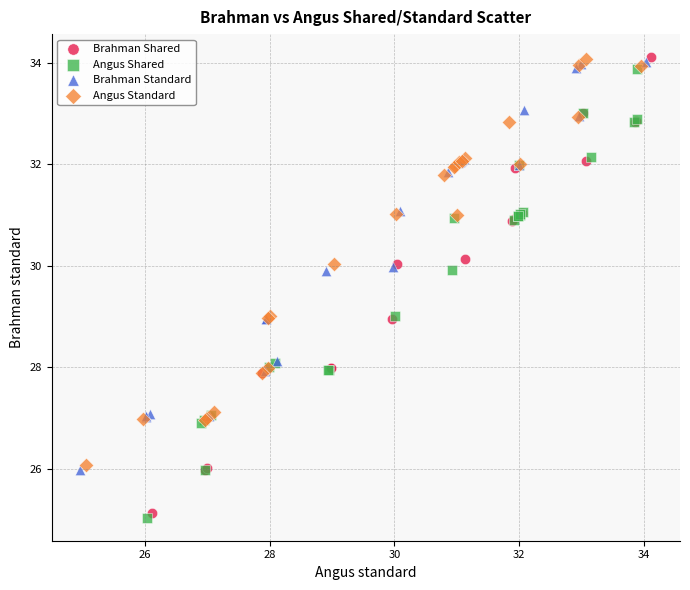

Which series has the widest spread of Y values?

Brahman Shared